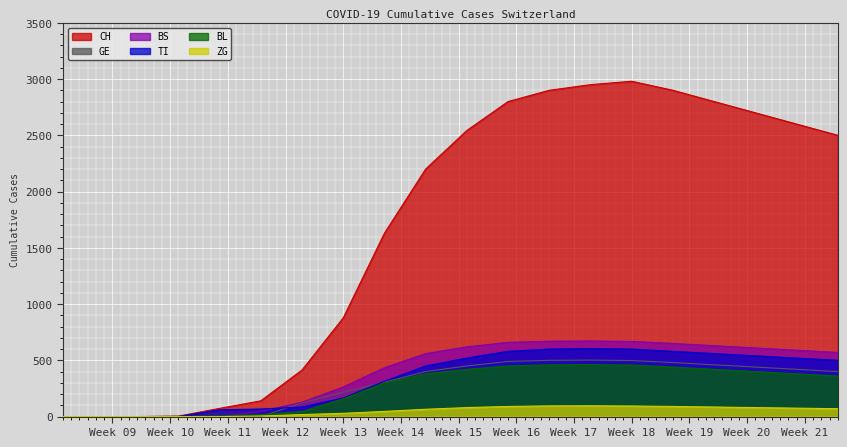

Which series has the largest range (max minus min)?

CH